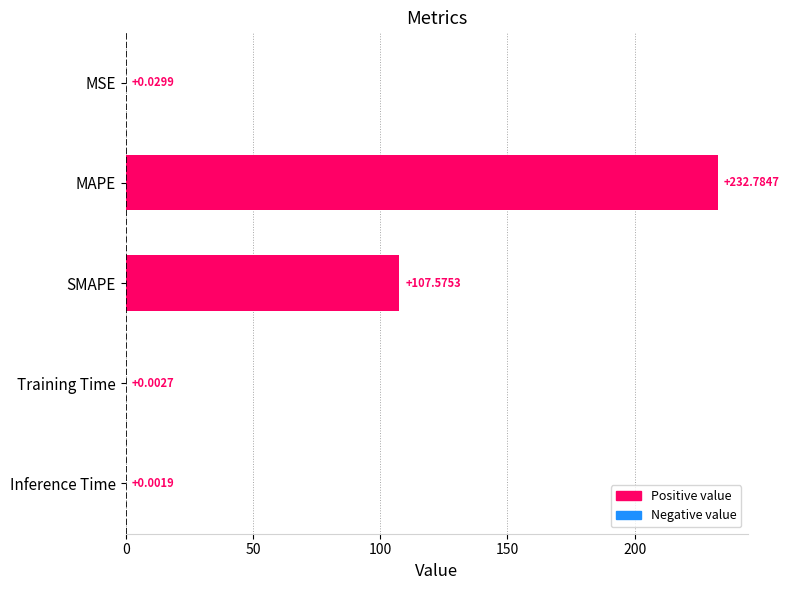

What is the sum of the values at MAPE and Inference Time?

232.8